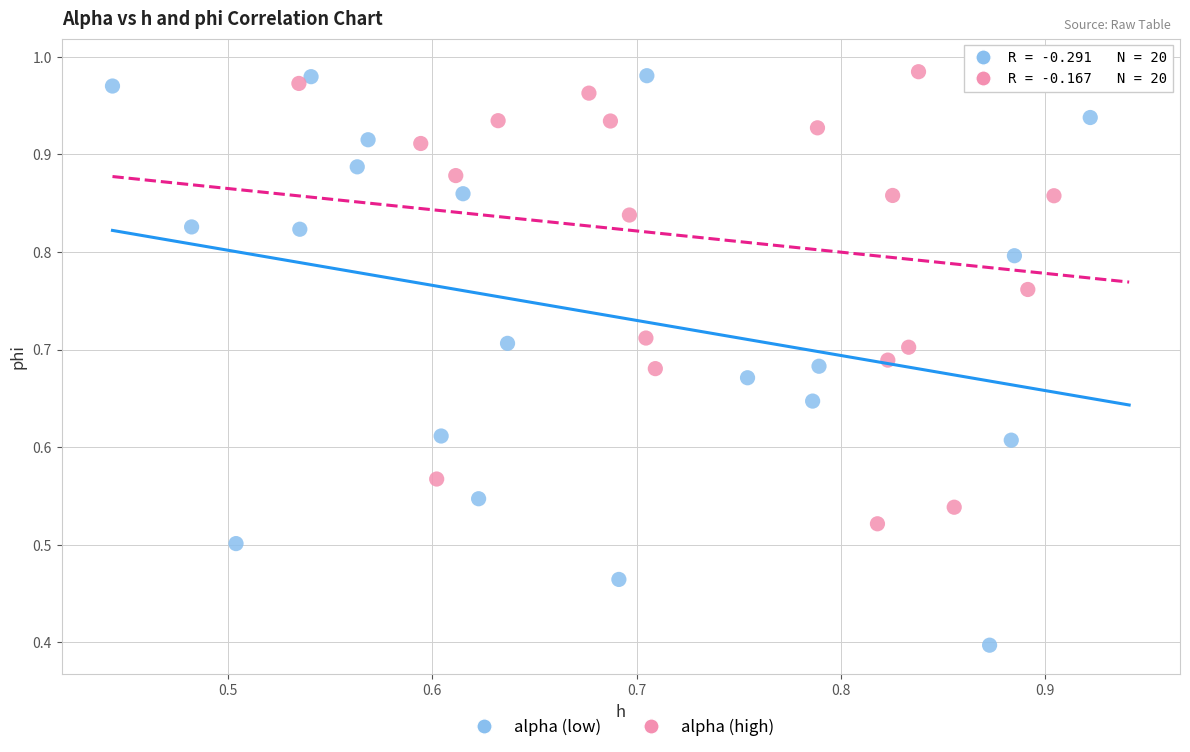

Which series reaches the minimum Y coordinate?

alpha (low)